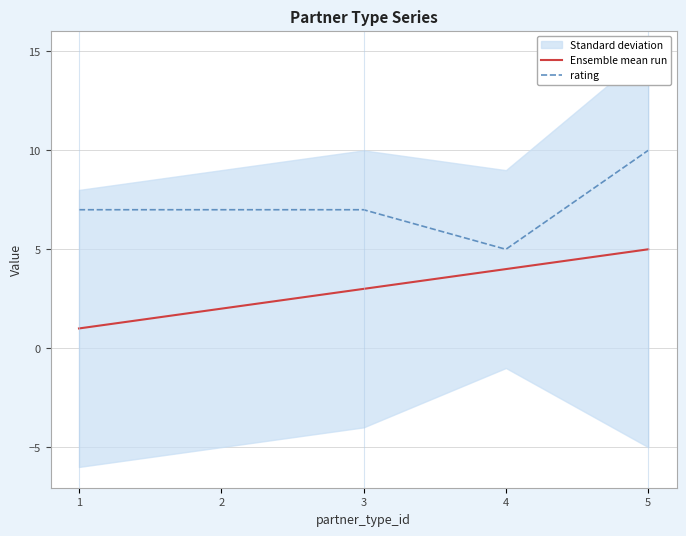

Read the rating value at 2.

7